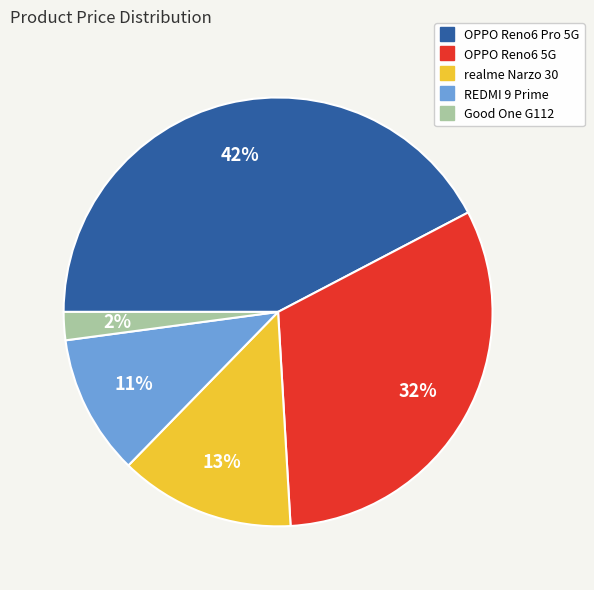

Between realme Narzo 30 and OPPO Reno6 5G, which is larger?

OPPO Reno6 5G